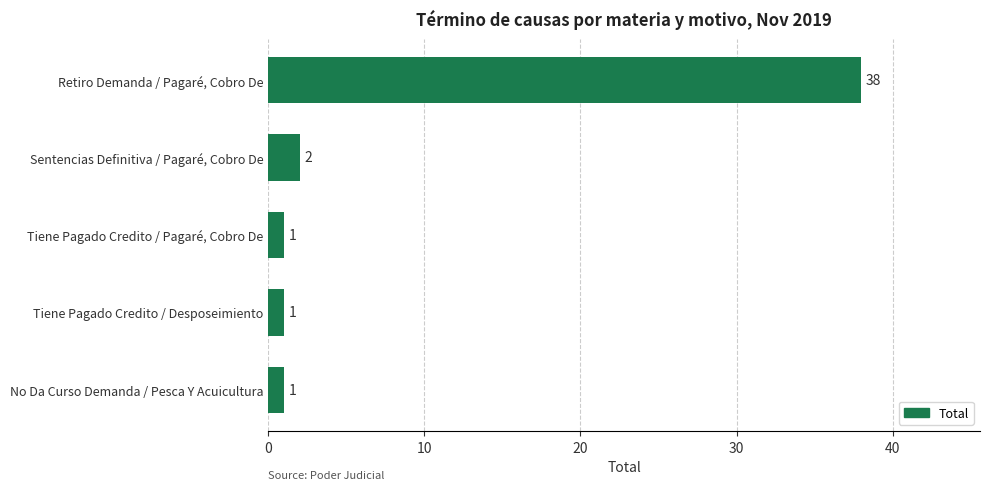

Between Tiene Pagado Credito / Desposeimiento and Retiro Demanda / Pagaré, Cobro De, which is larger?

Retiro Demanda / Pagaré, Cobro De